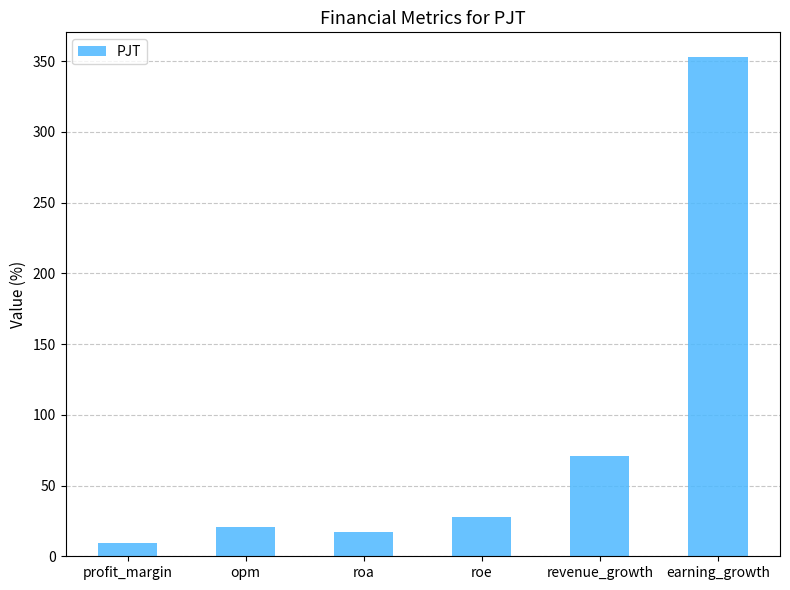

The value at revenue_growth is 21.4. True or false?

False